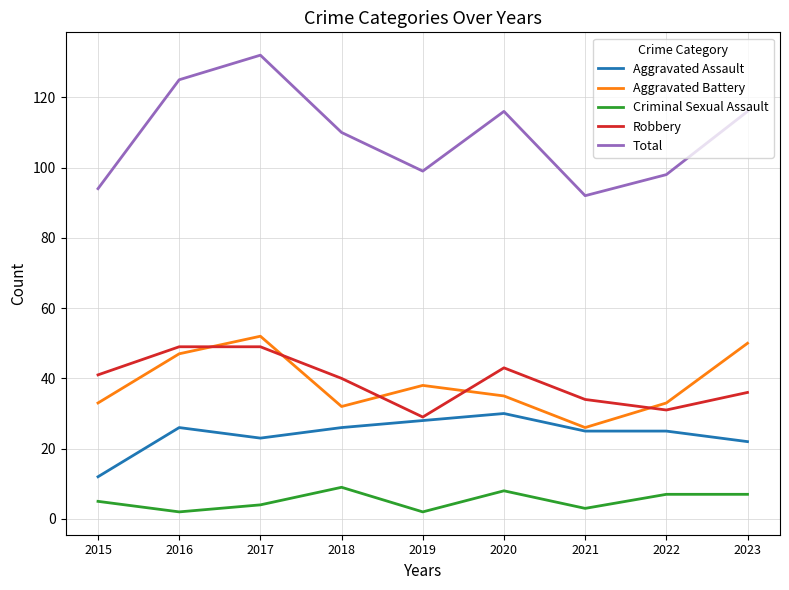

True or false: Aggravated Battery and Total intersect in this chart.

False